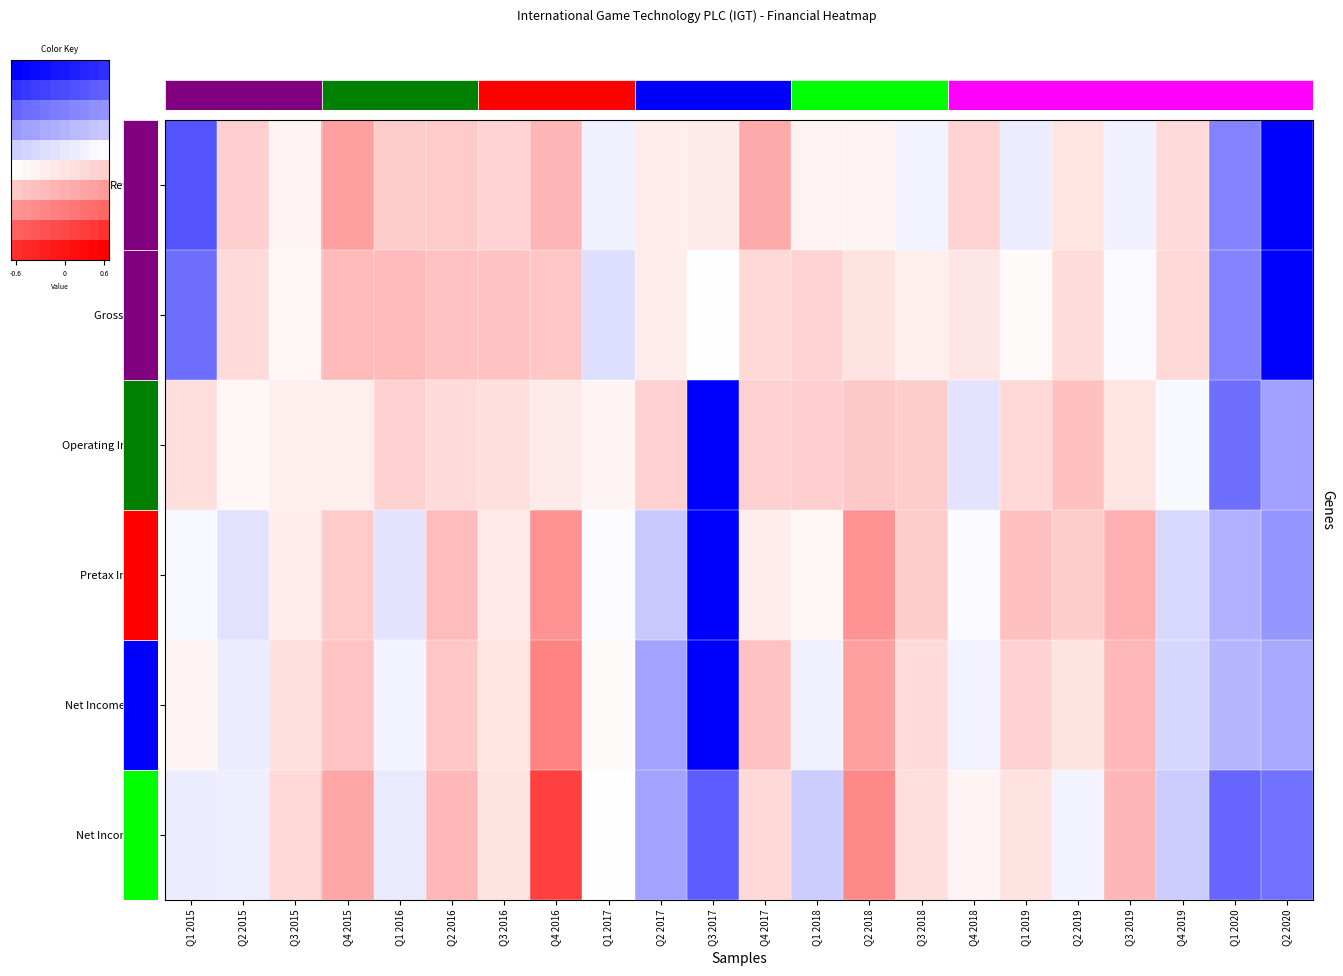

Which has a higher value, Q2 2015 or Q3 2015?

Q3 2015